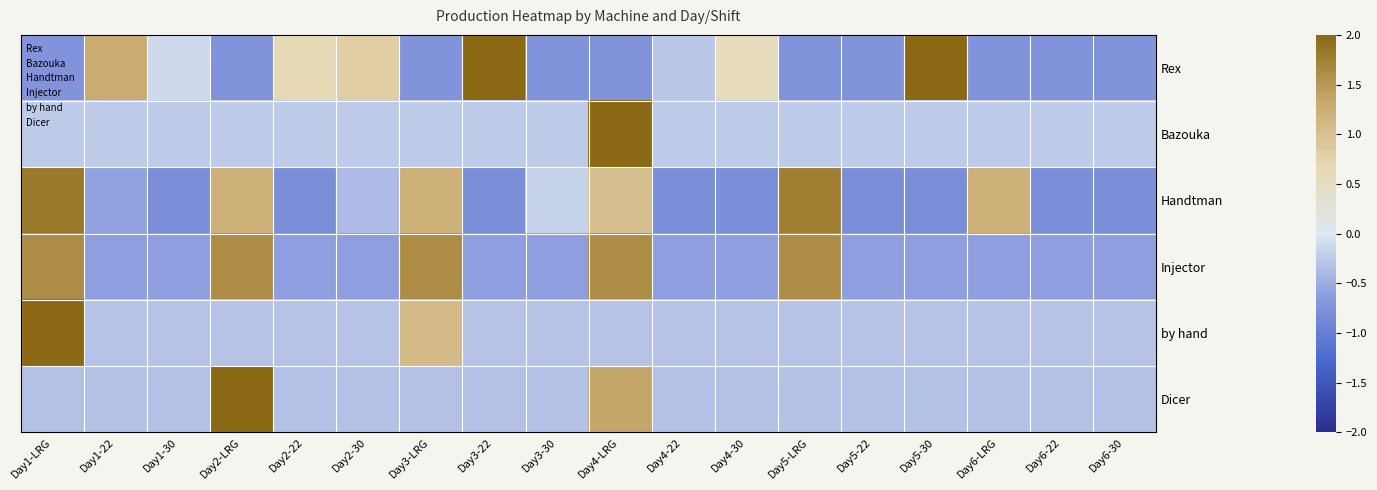

At which category is the sum across all series the highest?

Day4-LRG